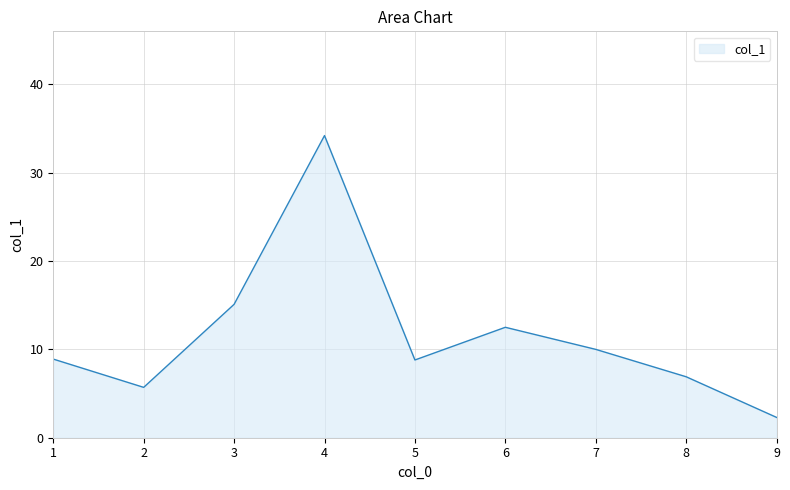

How many lines are shown in the chart?

1